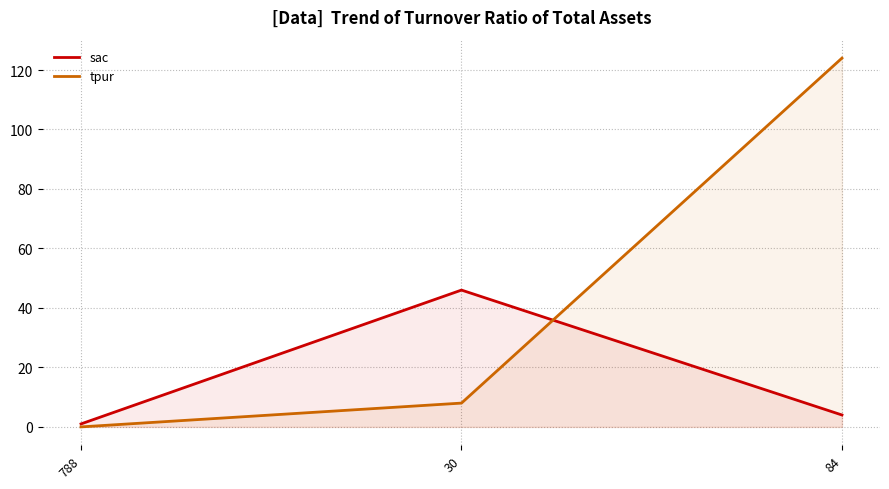

Is it true that tpur equals 0 at 788?

True